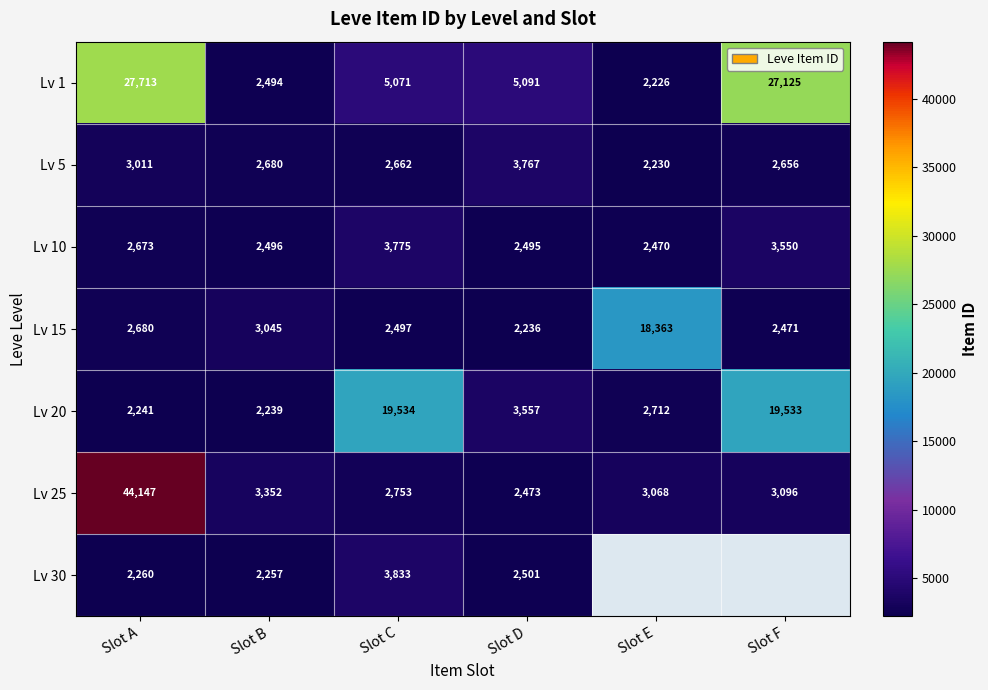

Where is Lv 25 nearest to the value 23310?

Slot B